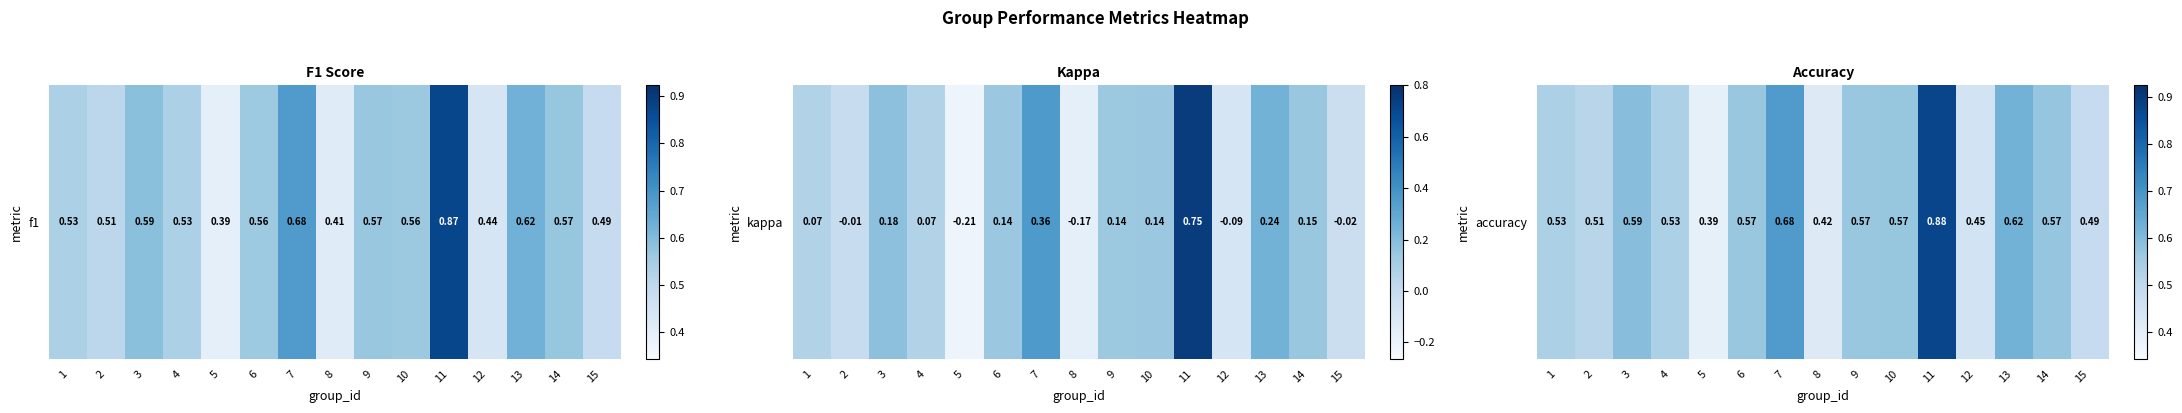

Which has a higher value, 3 or 11?

11